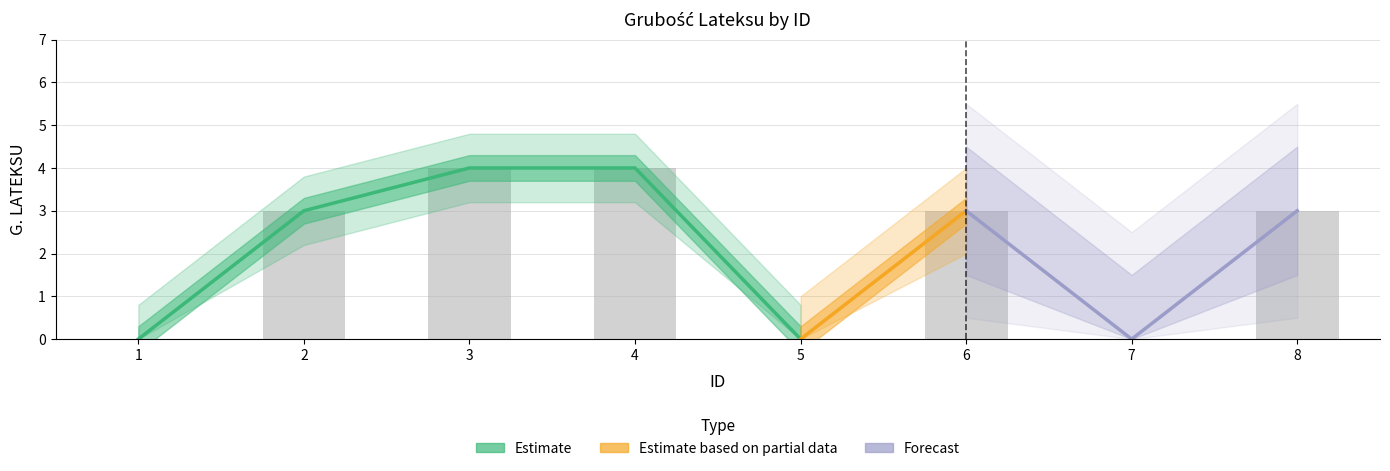

Which has a higher value, 8 or 2?

8